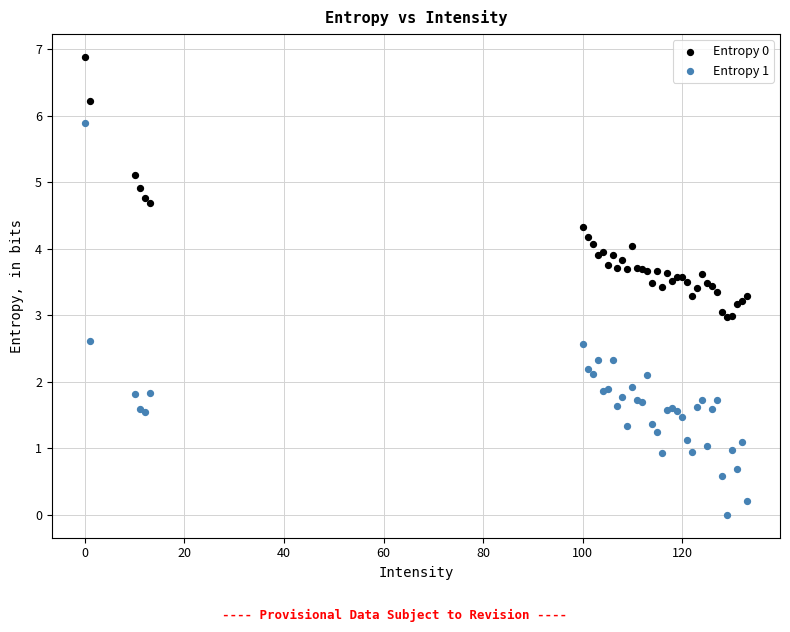

Which series has the largest Y range (max minus min)?

Entropy 1